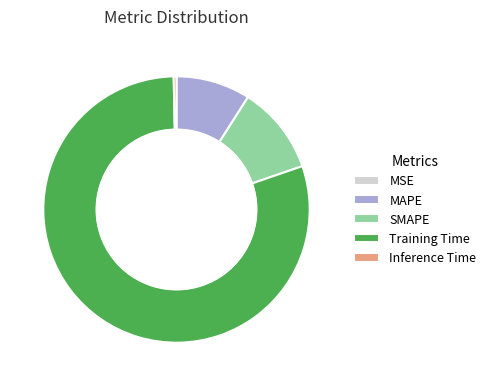

Does MAPE account for over 50% of the chart?

No